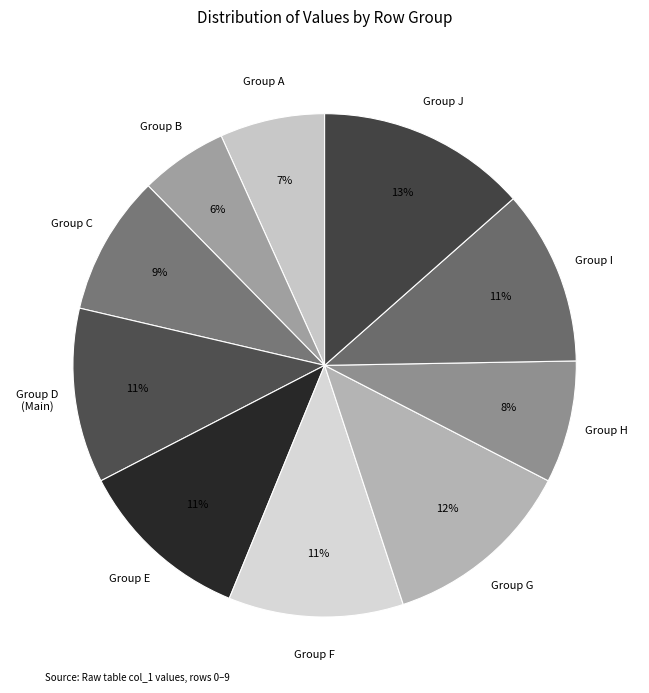

How many slices are in this pie chart?

10